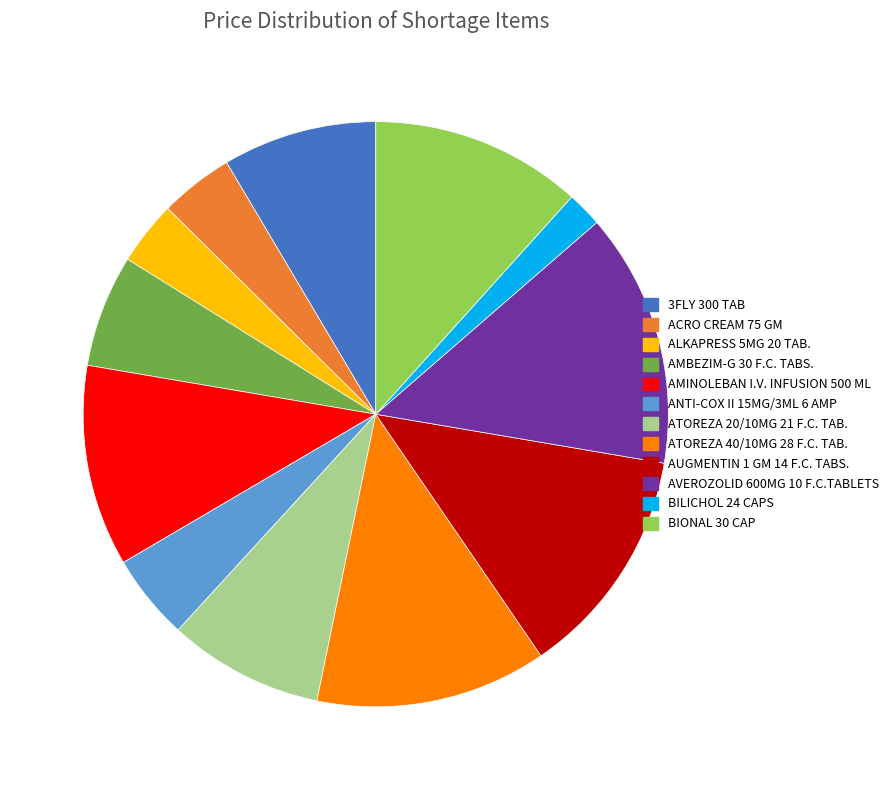

Does AVEROZOLID 600MG 10 F.C.TABLETS account for over 50% of the chart?

No